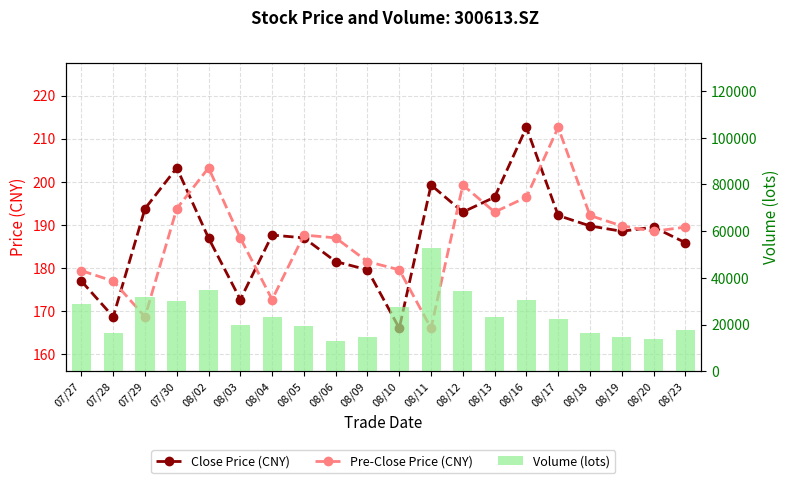

What is the total value across all series at 08/18?

16838.5